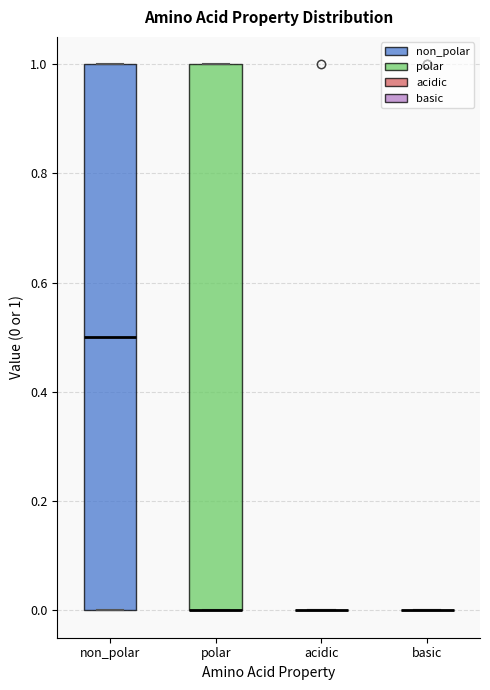

Reading left to right, transcribe this box plot: for each box, give where its median line is, the range the box spans, and where its two whiskers end, as read against the y-axis. The values are not printed on the chart, so give them approximately, as read against the axis.

non_polar: median 0.5, box 0.0 to 1.0, whiskers 0.0 to 1.0
polar: median 0.0 (drawn on the box's lower edge), box 0.0 to 1.0, whiskers 0.0 to 1.0
acidic: box collapsed to a line at 0.0, whiskers 0.0 to 0.0
basic: box collapsed to a line at 0.0, whiskers 0.0 to 0.0